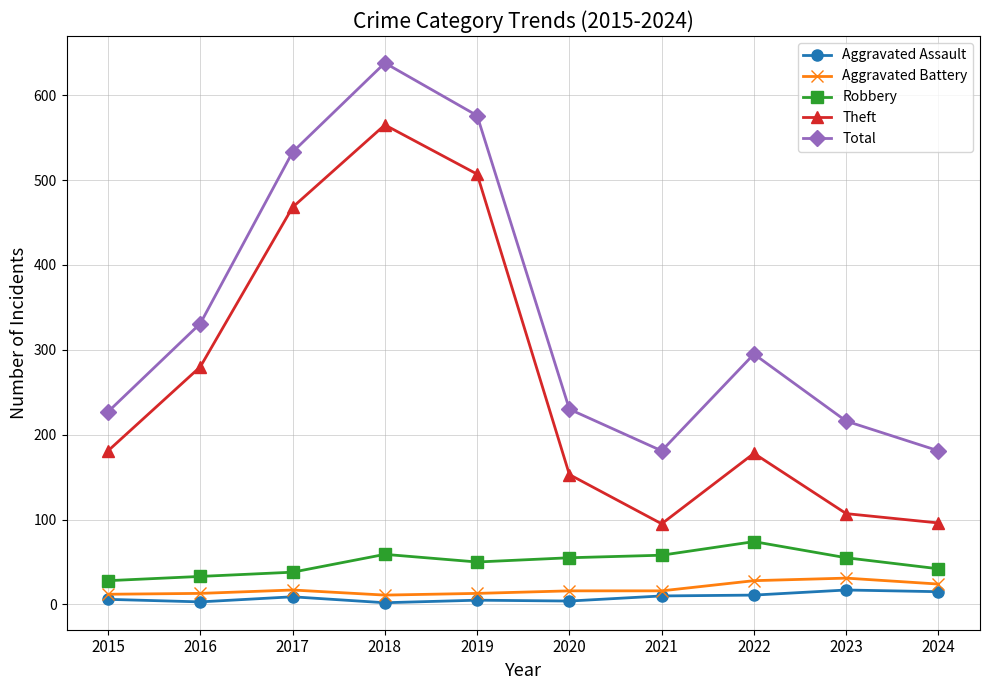

What is the difference between the Theft values at 2019 and 2023?

400